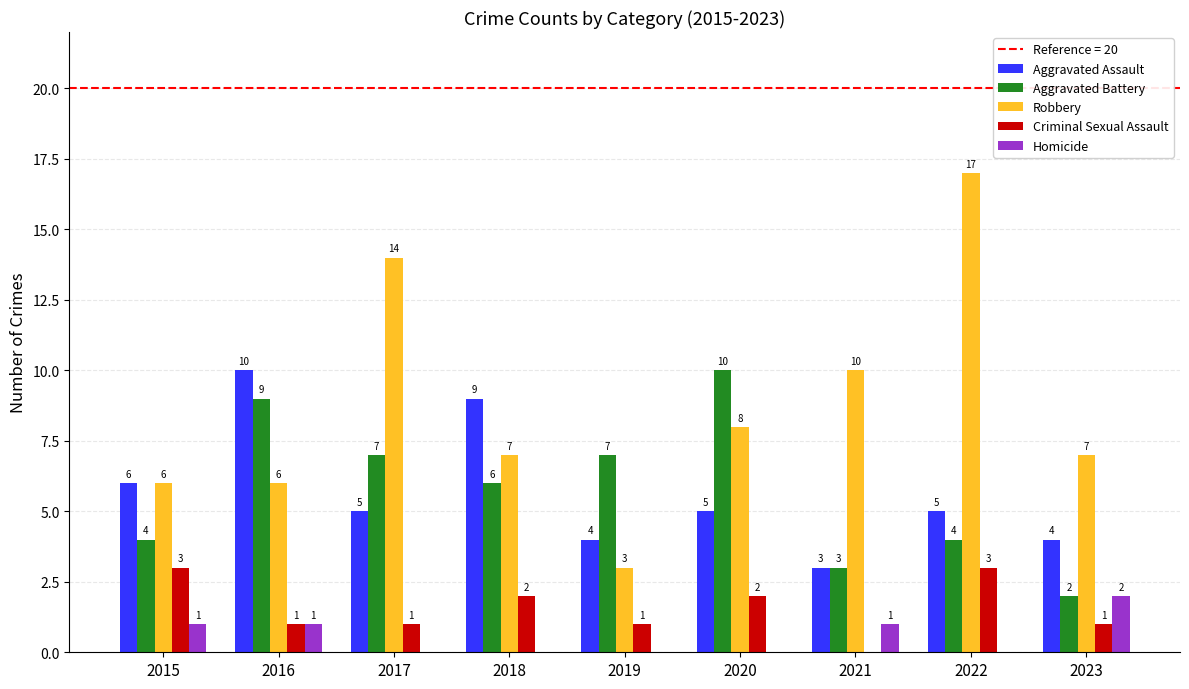

What is the total value across all series at 2020?

25